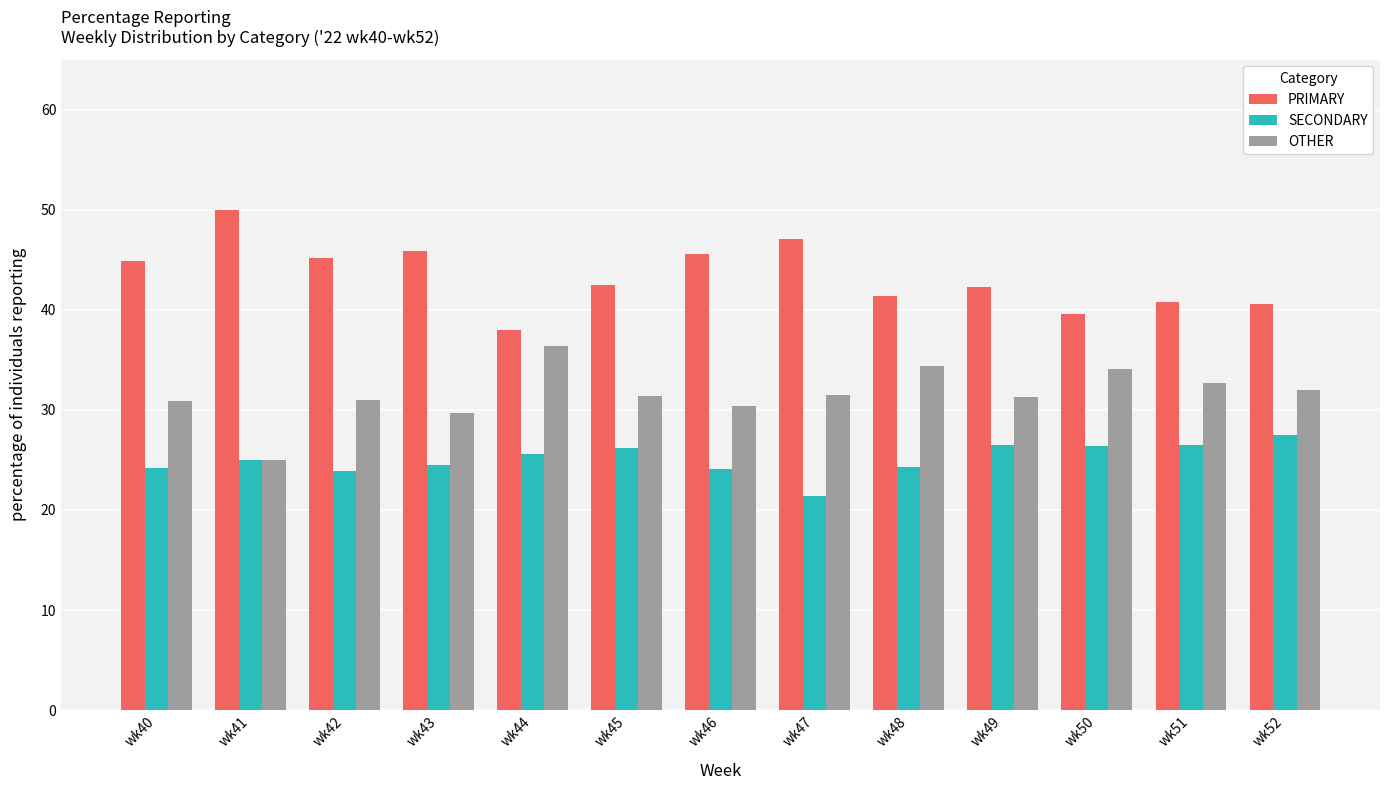

Which category has the lowest value in the OTHER series?

wk41